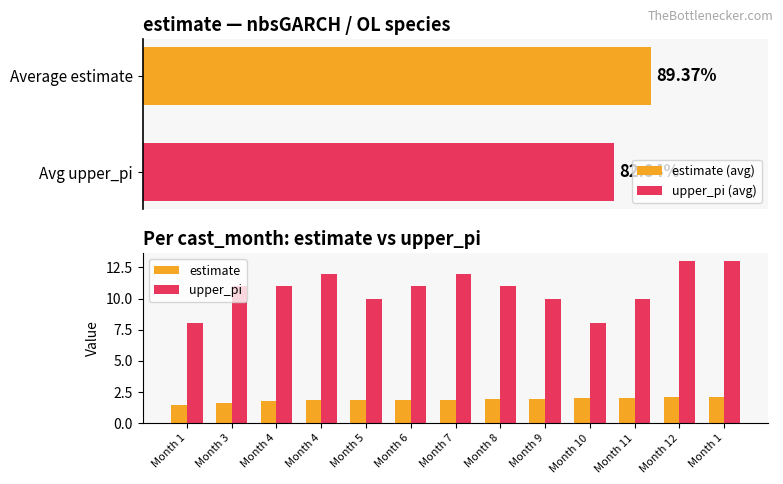

Is the value of upper_pi at Month 1 greater than the value of estimate at Month 9?

Yes